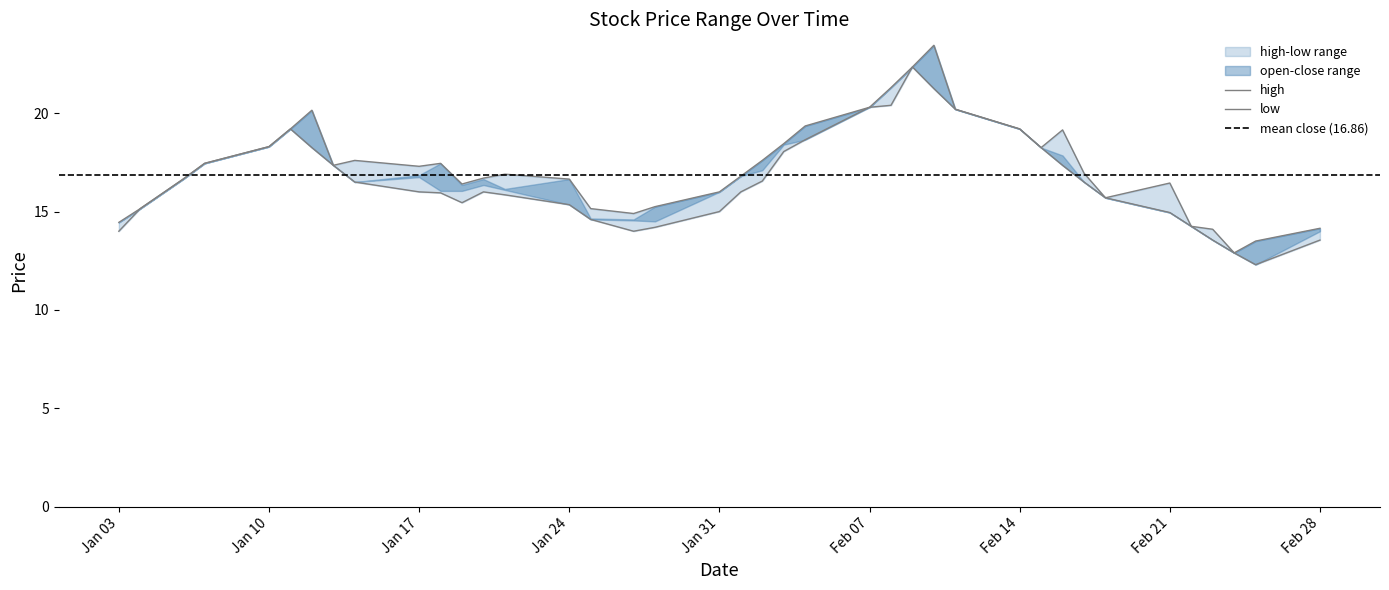

True or false: close and high intersect in this chart.

False